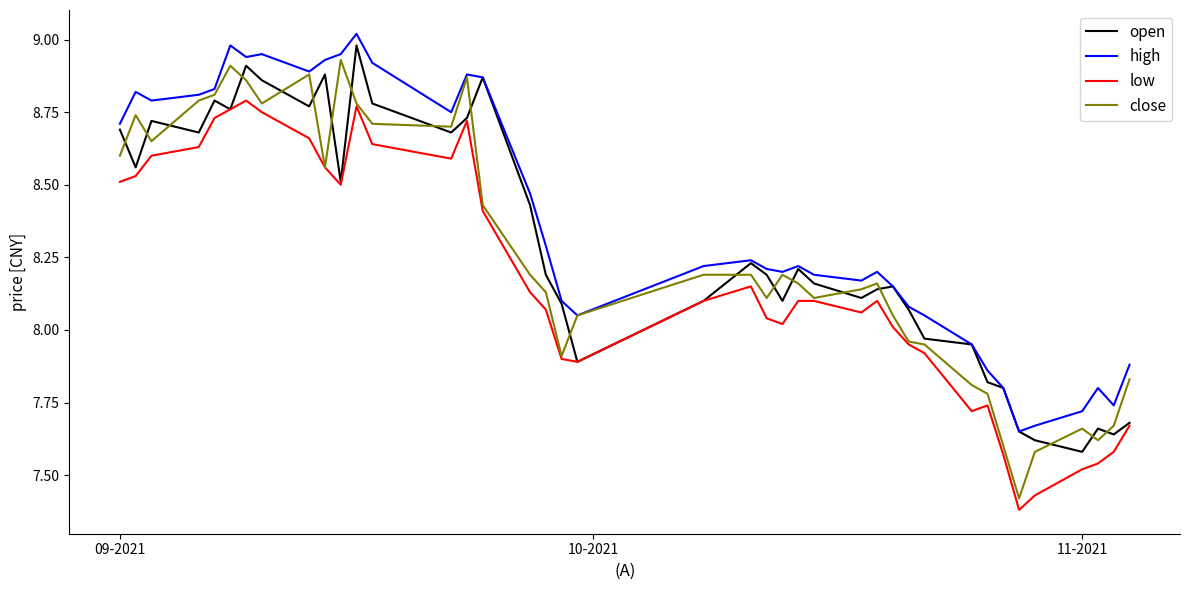

Which series has the widest spread of values?

close